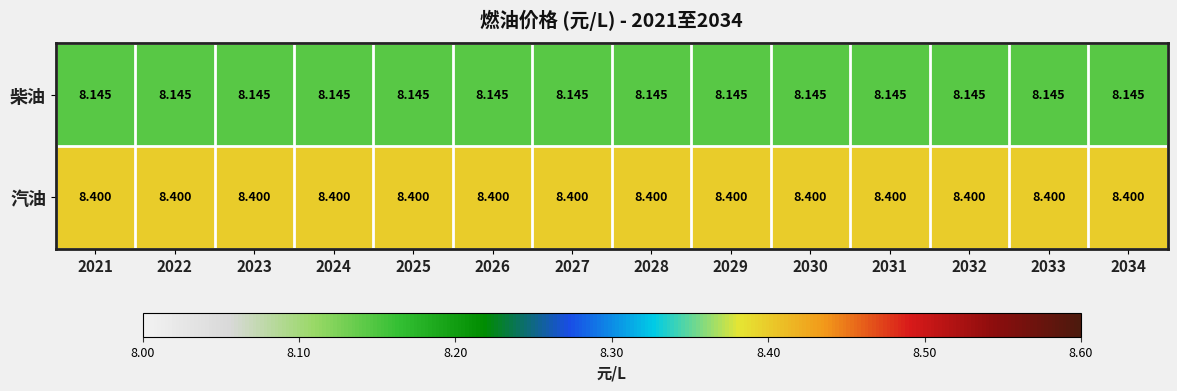

Is the value of 柴油 at 2029 greater than the value of 汽油 at 2034?

No